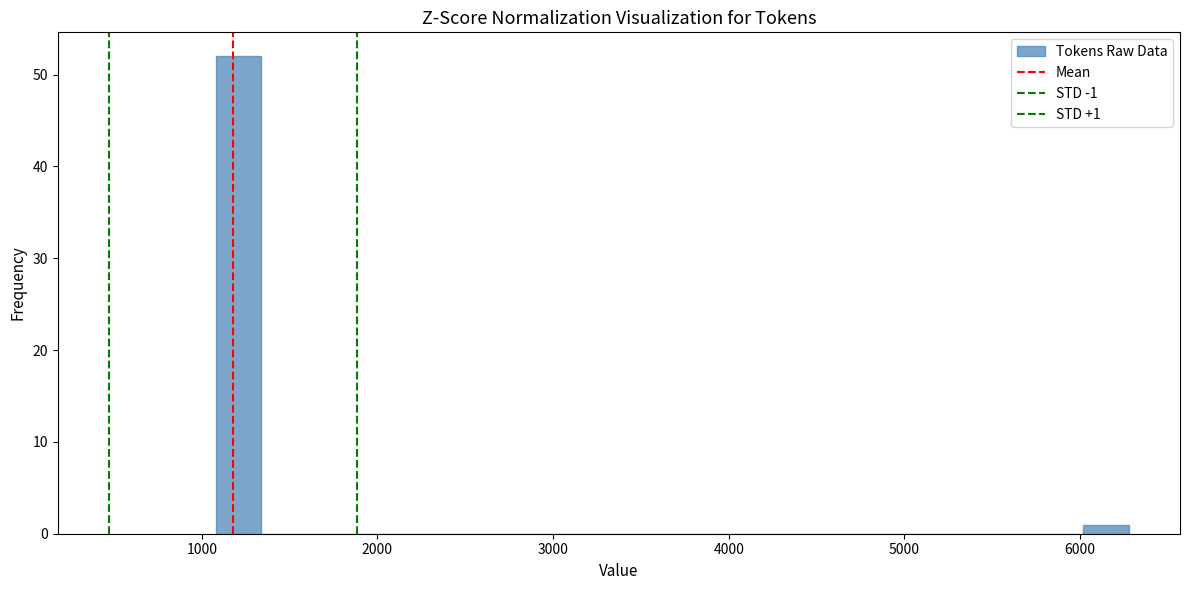

Around what value on the x-axis is the tallest bar? Give the approximate position of its centre, as read against the axis.

1200